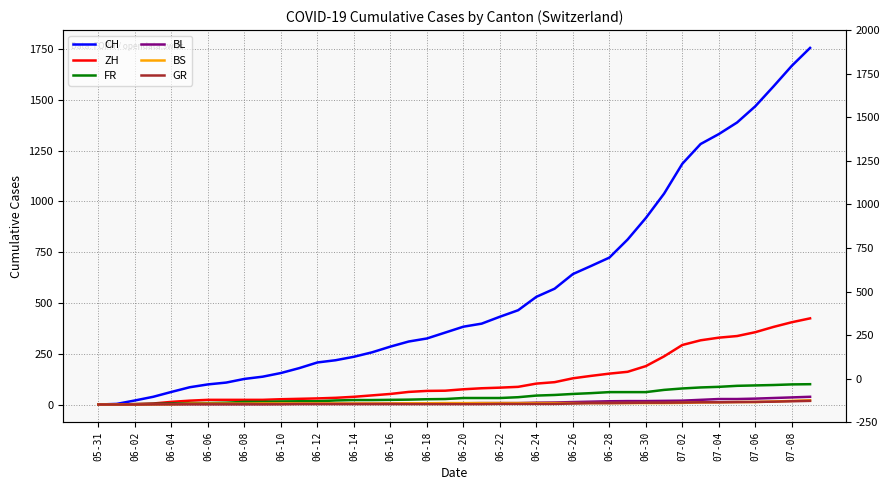

What is the maximum value for ZH?

424